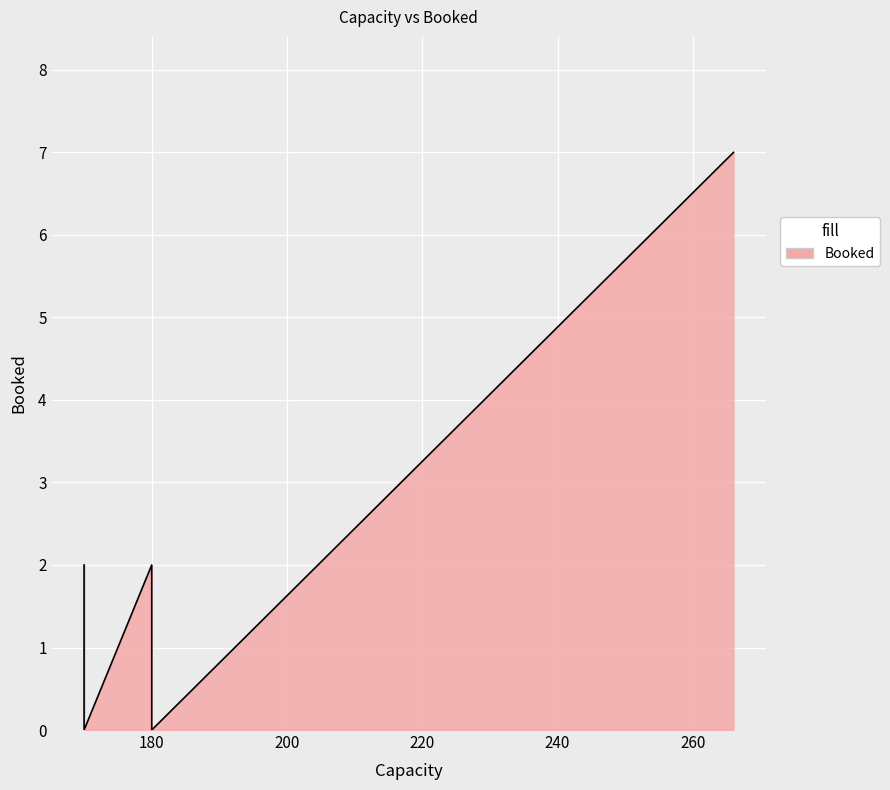

Between 180 and 170, which is larger?

180